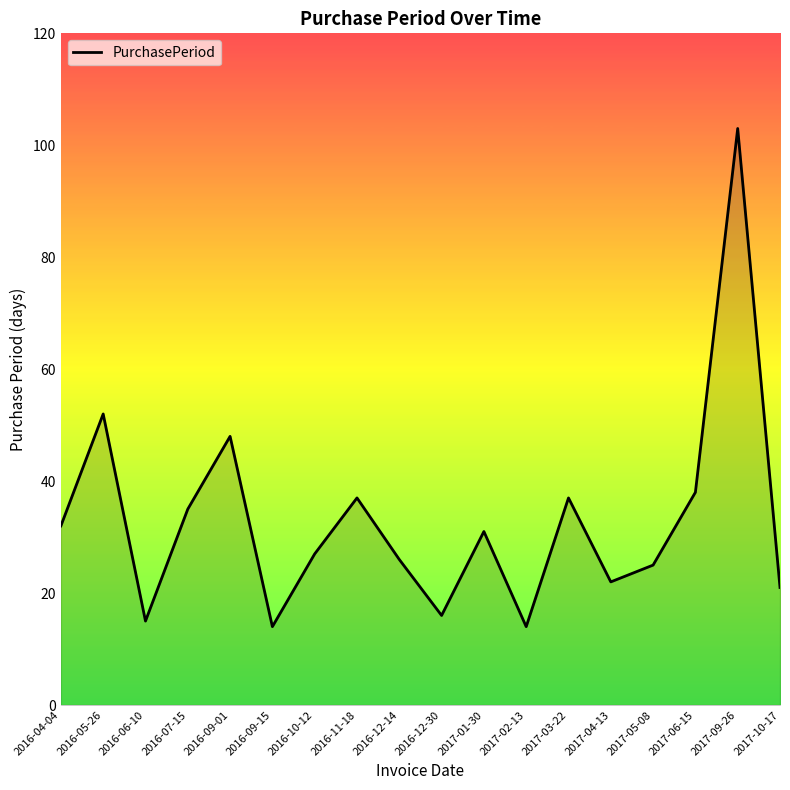

What is the change in value from 2016-07-15 to 2017-02-13?

-21